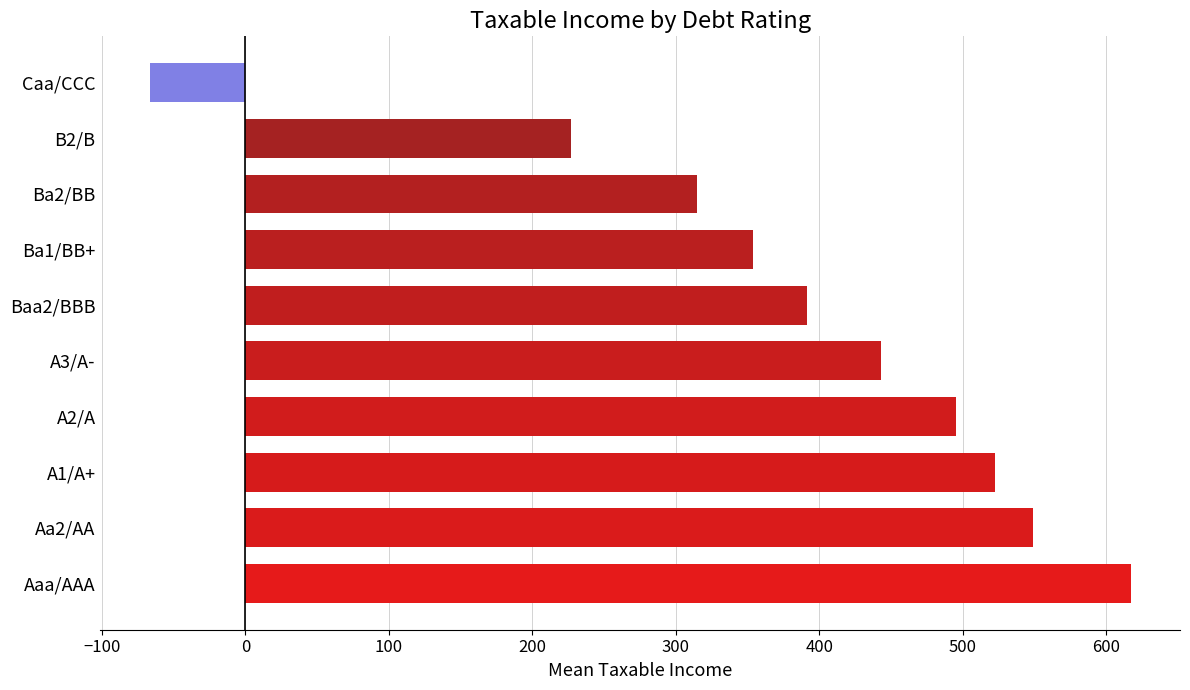

At which label is the value closest to 275?

Ba2/BB